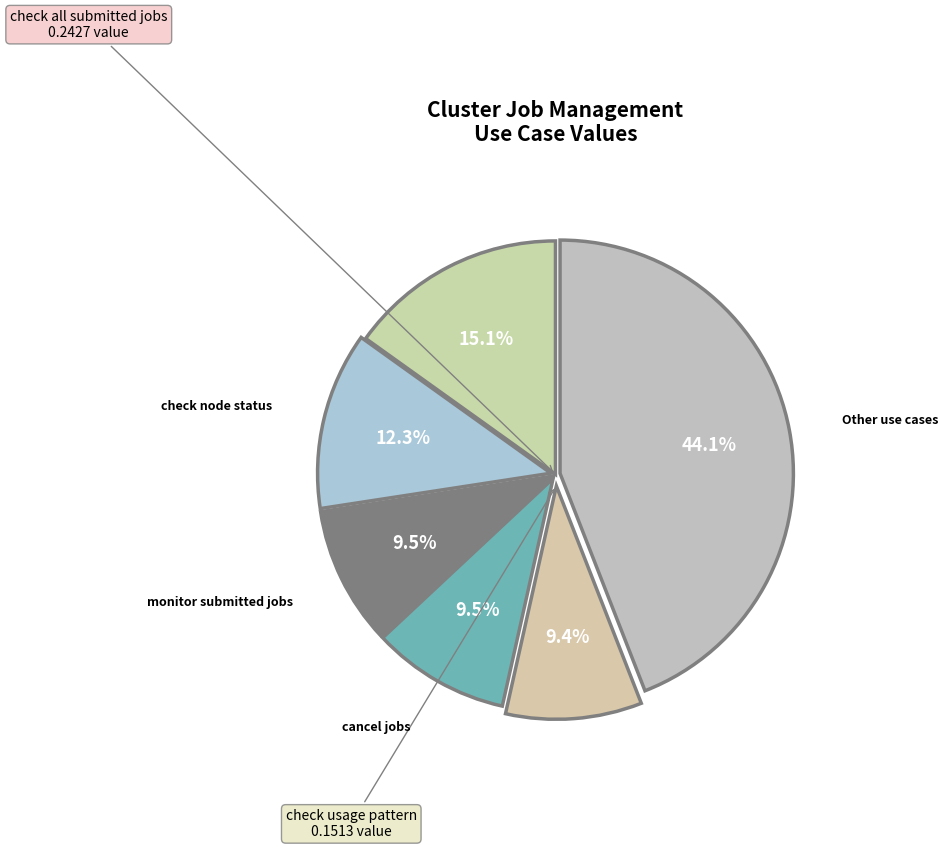

How many slices are in this pie chart?

6